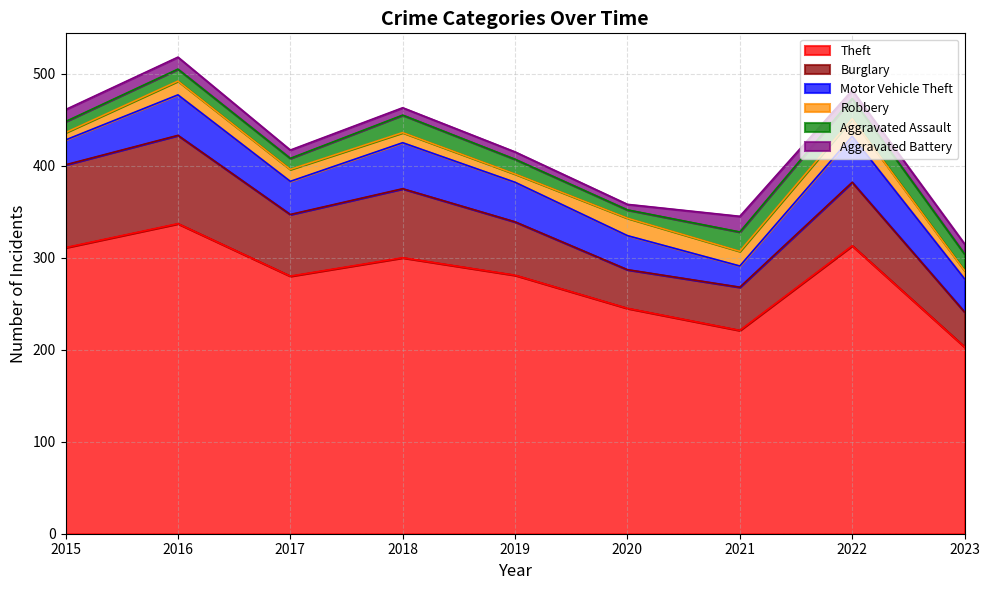

Reading left to right, transcribe all the data shown in this chart.

Theft: 2015=311	2016=337	2017=280	2018=300	2019=281	2020=245	2021=221	2022=313	2023=203
Burglary: 2015=90	2016=96	2017=67	2018=75	2019=58	2020=42	2021=47	2022=69	2023=38
Motor Vehicle Theft: 2015=27	2016=44	2017=36	2018=50	2019=43	2020=37	2021=23	2022=50	2023=36
Robbery: 2015=8	2016=15	2017=13	2018=11	2019=9	2020=19	2021=16	2022=19	2023=9
Aggravated Assault: 2015=12	2016=13	2017=12	2018=19	2019=16	2020=9	2021=21	2022=22	2023=18
Aggravated Battery: 2015=13	2016=13	2017=9	2018=8	2019=8	2020=6	2021=17	2022=9	2023=11